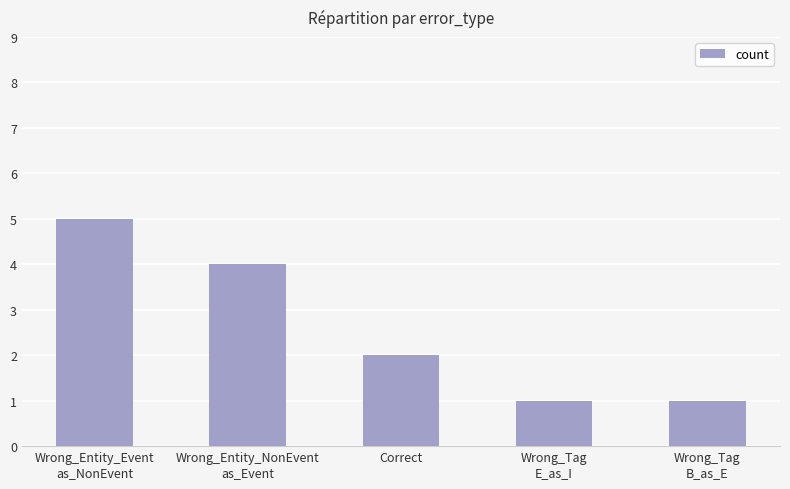

What is the sum of all values?

13